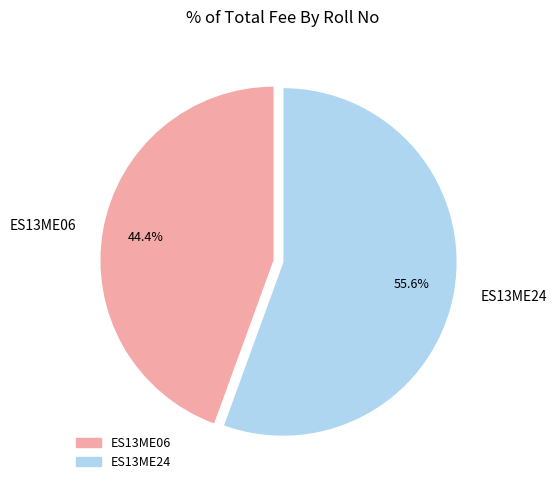

Is it true that ES13ME24 is 56% of the pie?

True